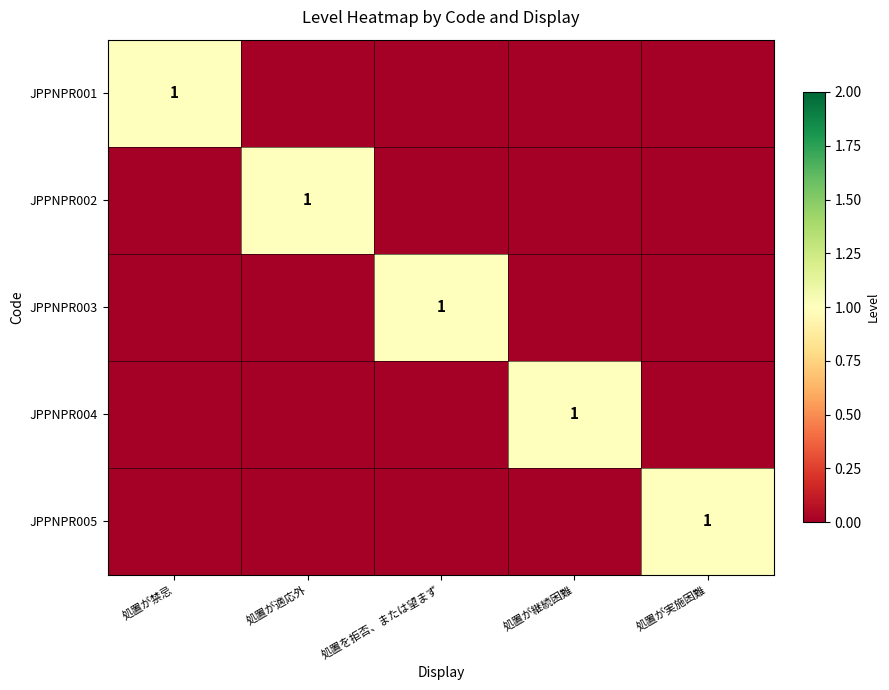

True or false: JPPNPR005 has a value of 1 at 処置が実施困難.

True